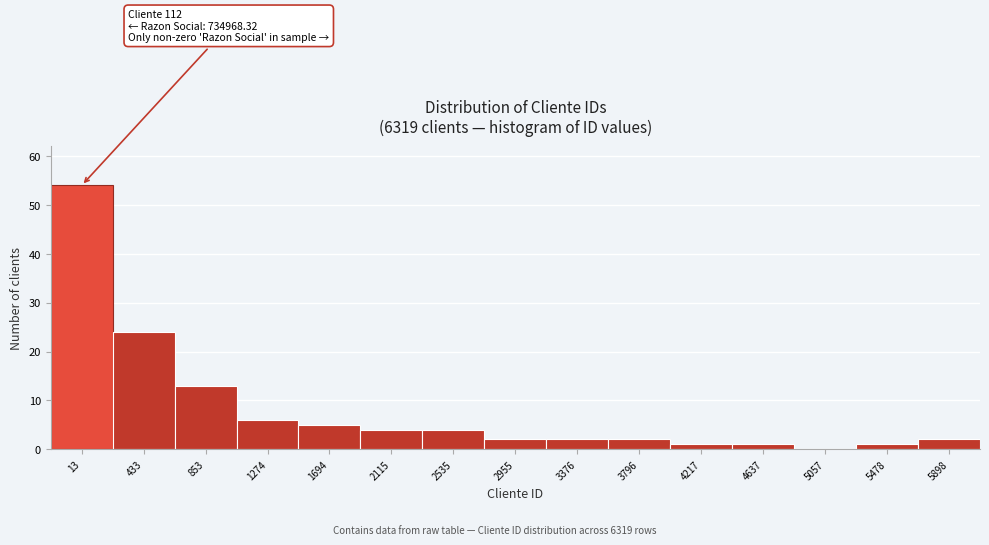

Reading left to right, list all the values displayed in this chart.

13=54	433=24	853=13	1274=6	1694=5	2115=4	2535=4	2955=2	3376=2	3796=2	4217=1	4637=1	5057=0	5478=1	5898=2